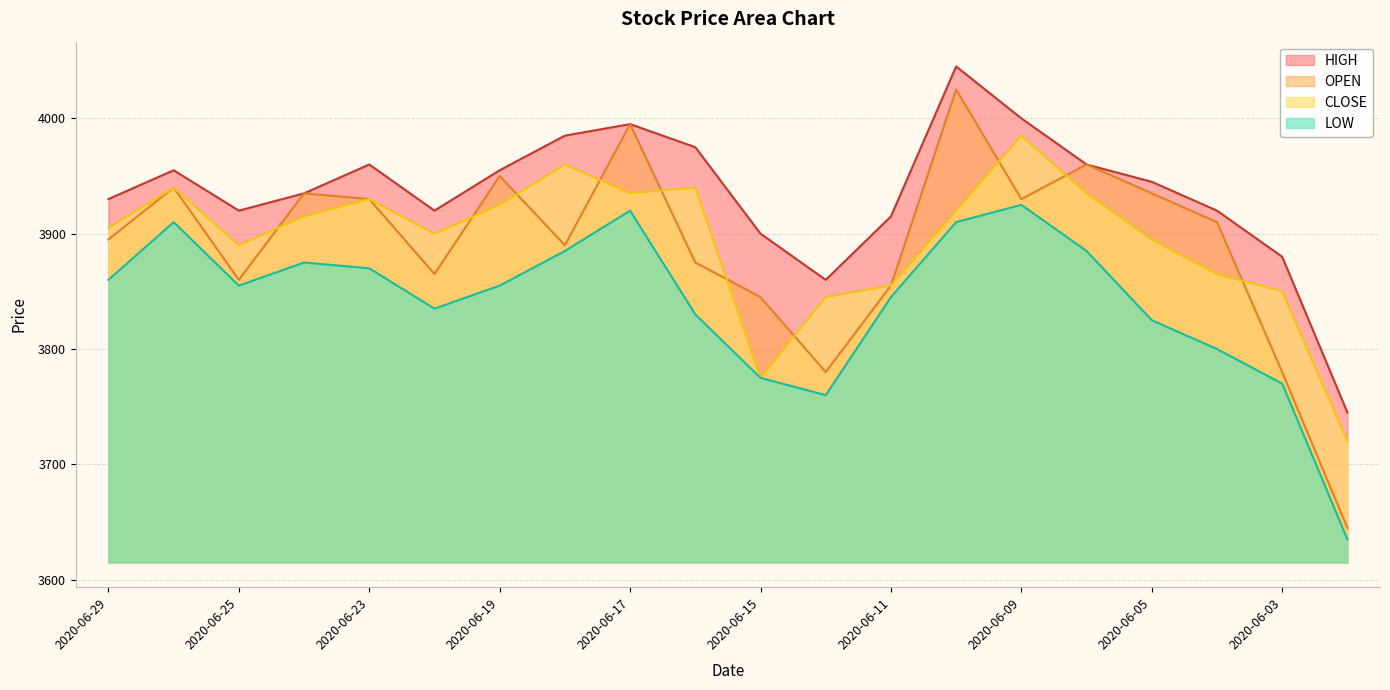

At how many categories does at least one series exceed 3823?

19